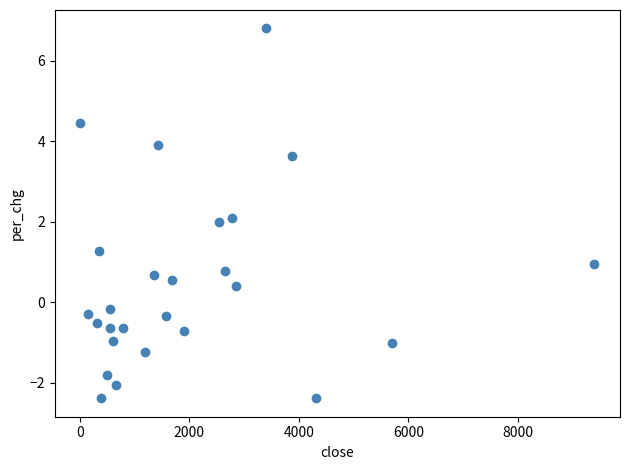

What is the range of X values (max minus min)?

9381.1